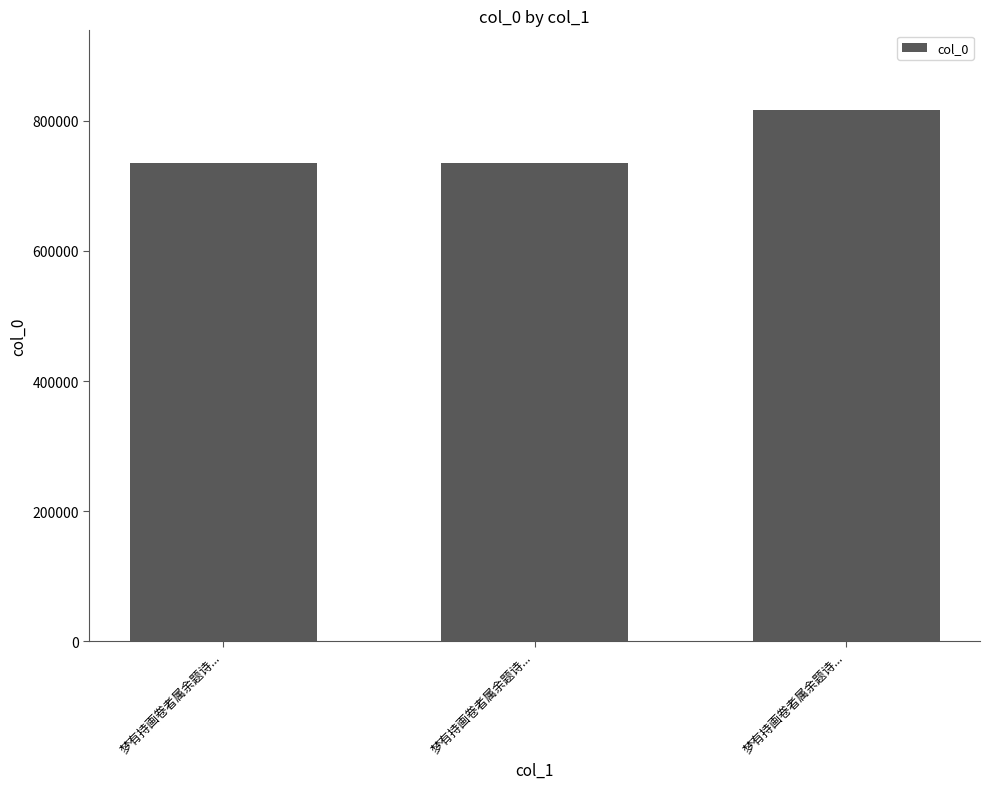

List the labels in order of value, smallest first.

梦有持画卷者属余题诗..., 梦有持画卷者属余题诗..., 梦有持画卷者属余题诗...